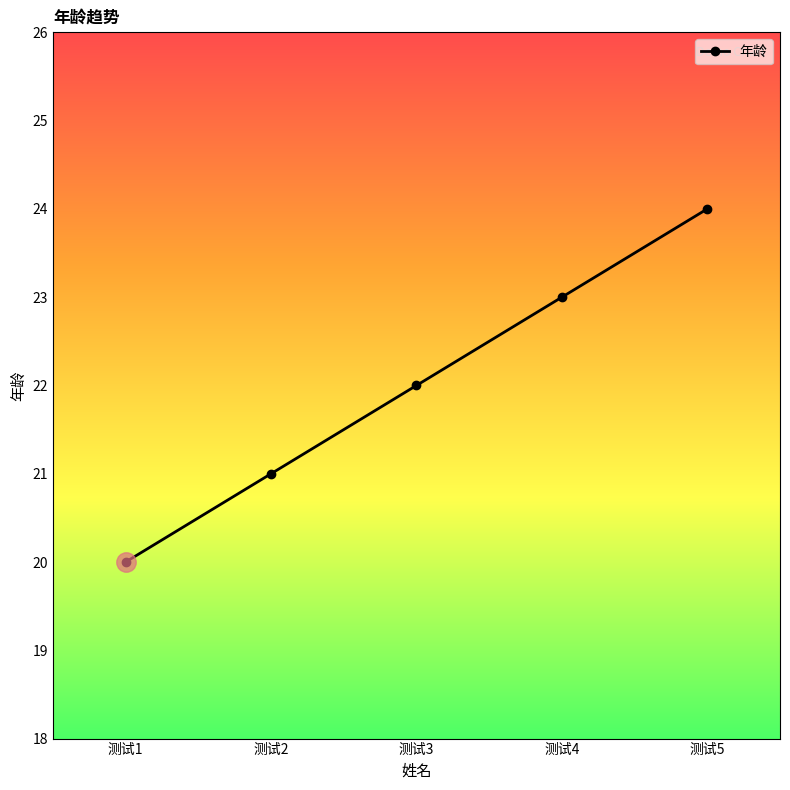

List the labels in order of value, largest first.

测试5, 测试4, 测试3, 测试2, 测试1